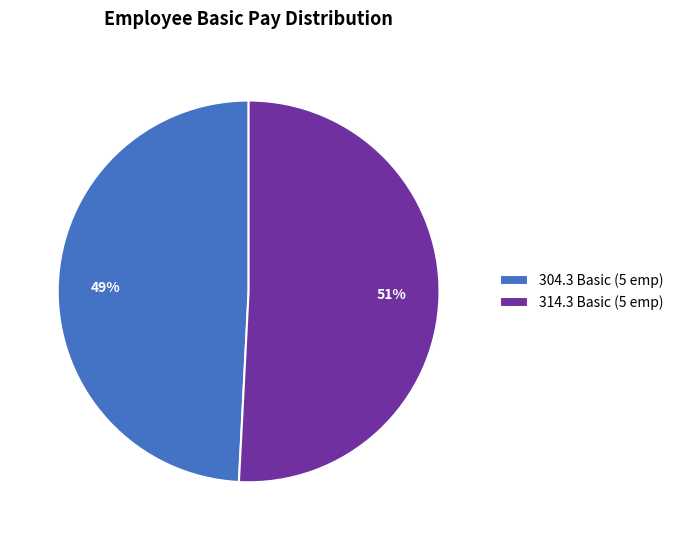

Do 304.3 Basic (5 emp) and 314.3 Basic (5 emp) together represent more than half of the pie?

Yes